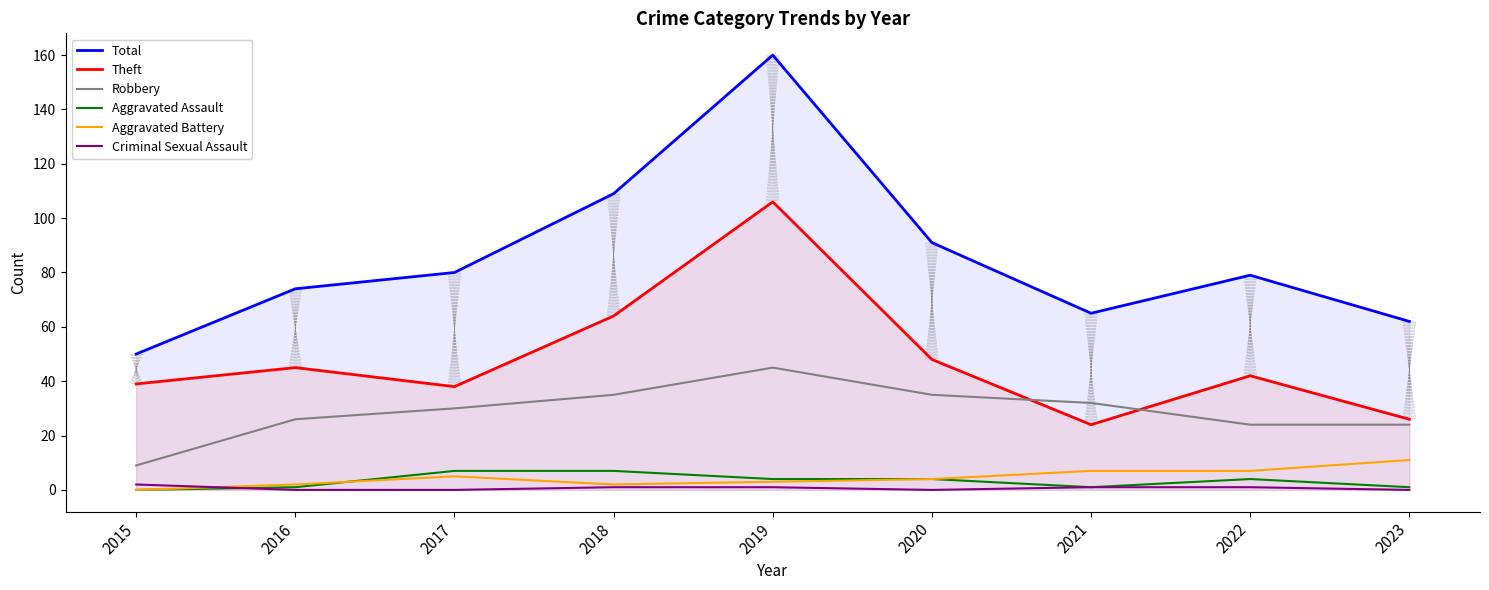

Which category has the lowest value in the Robbery series?

2015